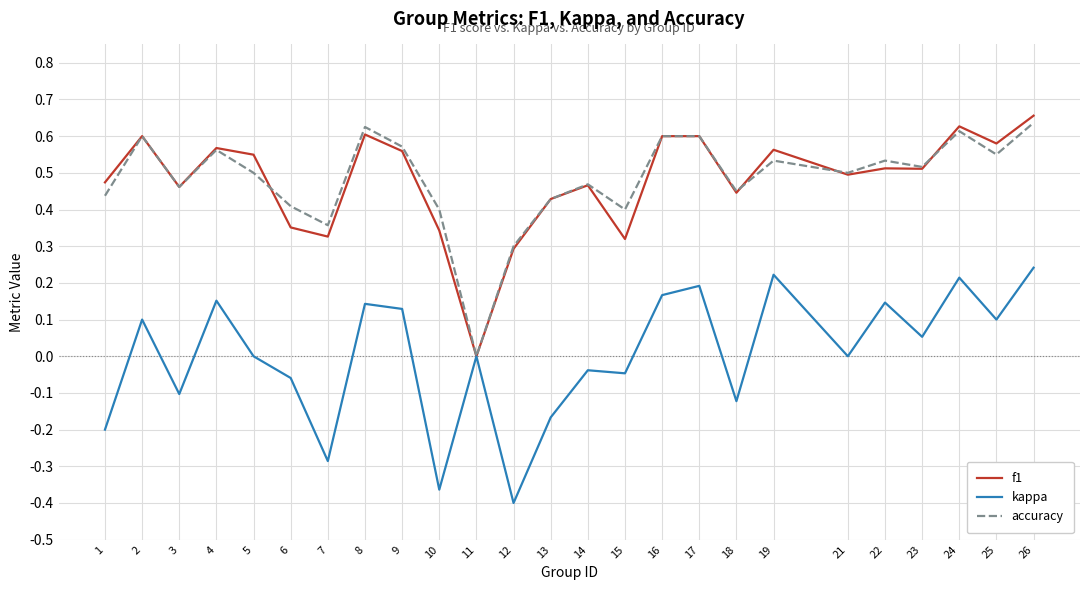

At 6, list the series in order from smallest to largest.

kappa, f1, accuracy